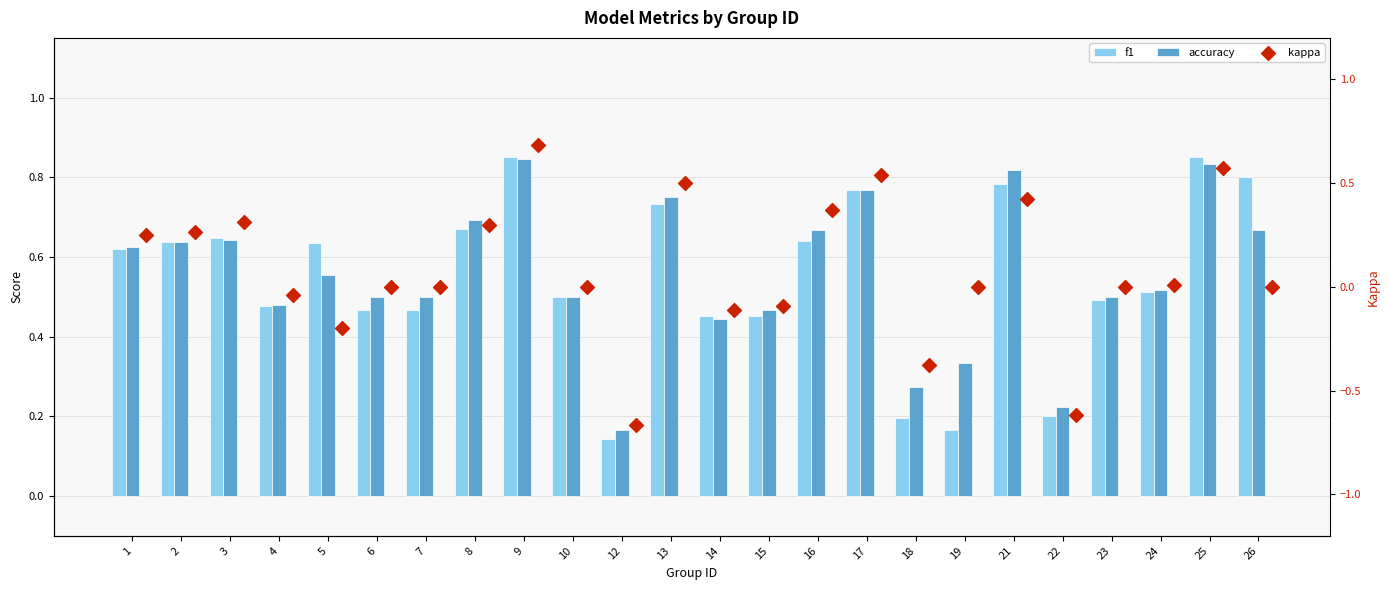

Which series reaches the minimum Y coordinate?

kappa